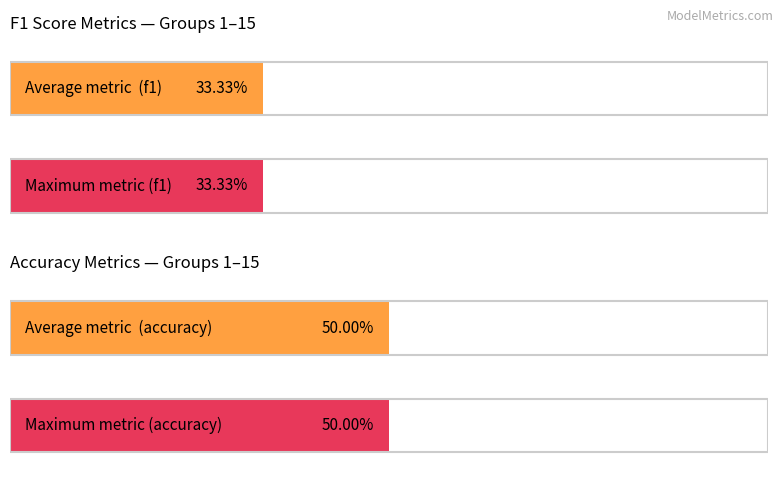

The value of accuracy at 11 is 0.5. True or false?

True